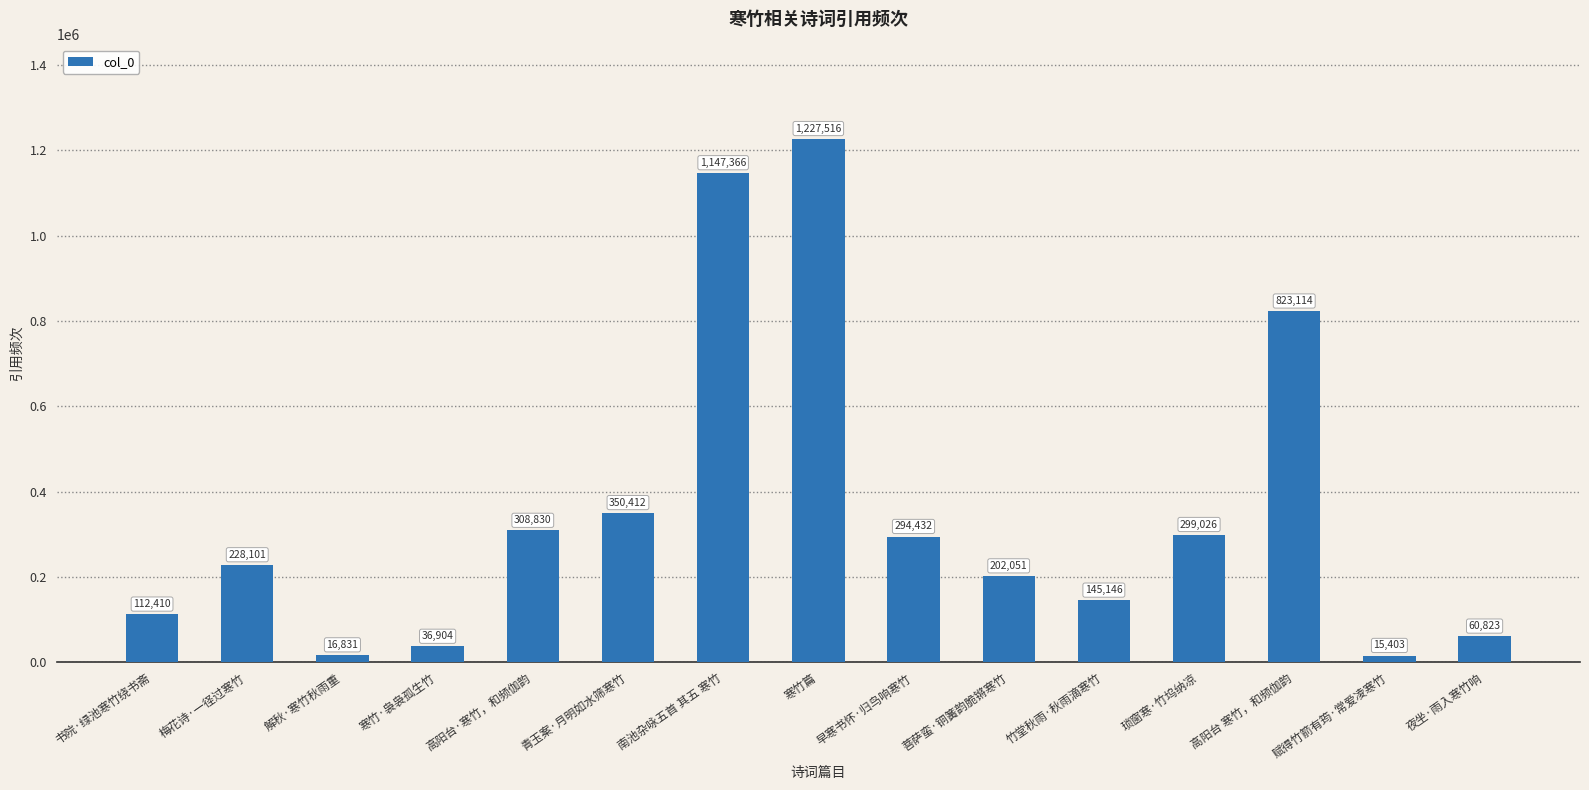

What is the maximum value shown in the chart?

1227516